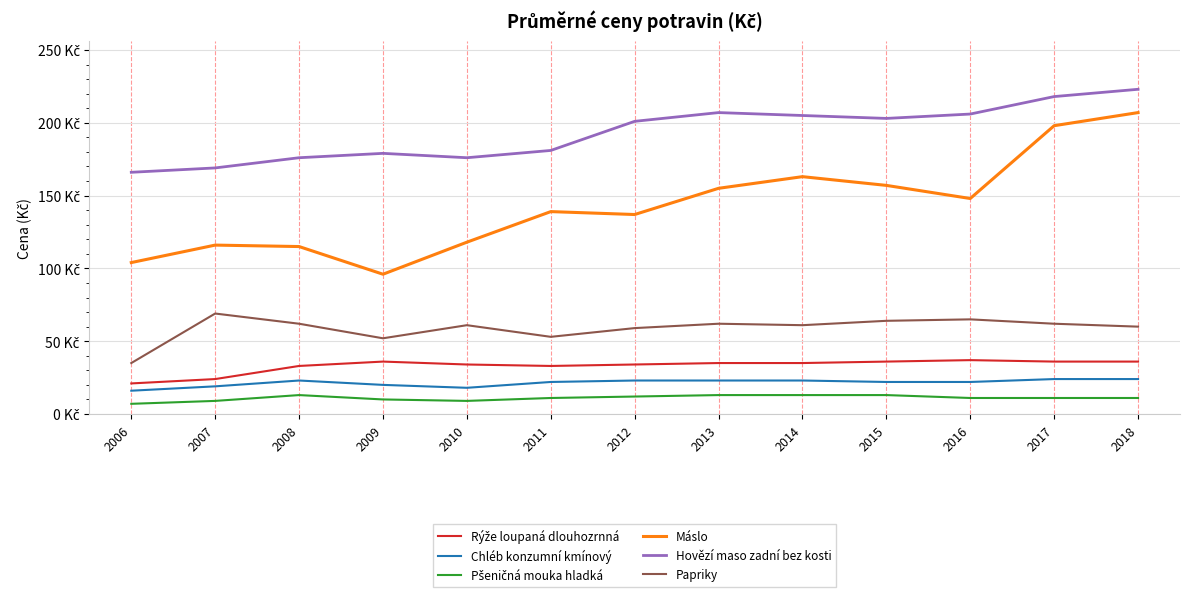

What is the lowest value of the Pšeničná mouka hladká series?

7